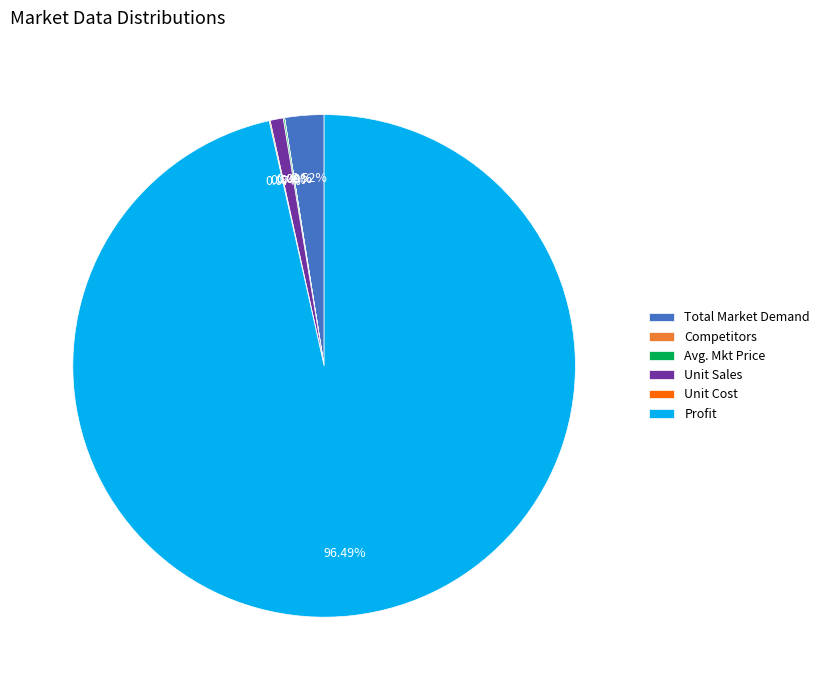

What is the largest slice in the pie chart?

Profit